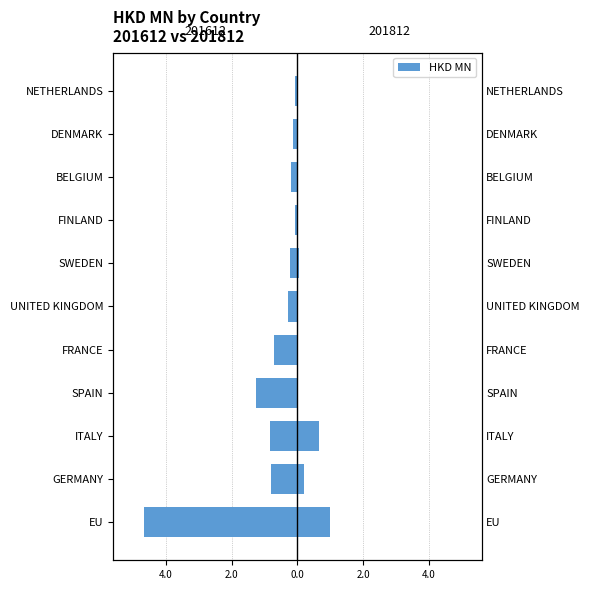

The chart shows a value of 0.6 at SPAIN. True or false?

False